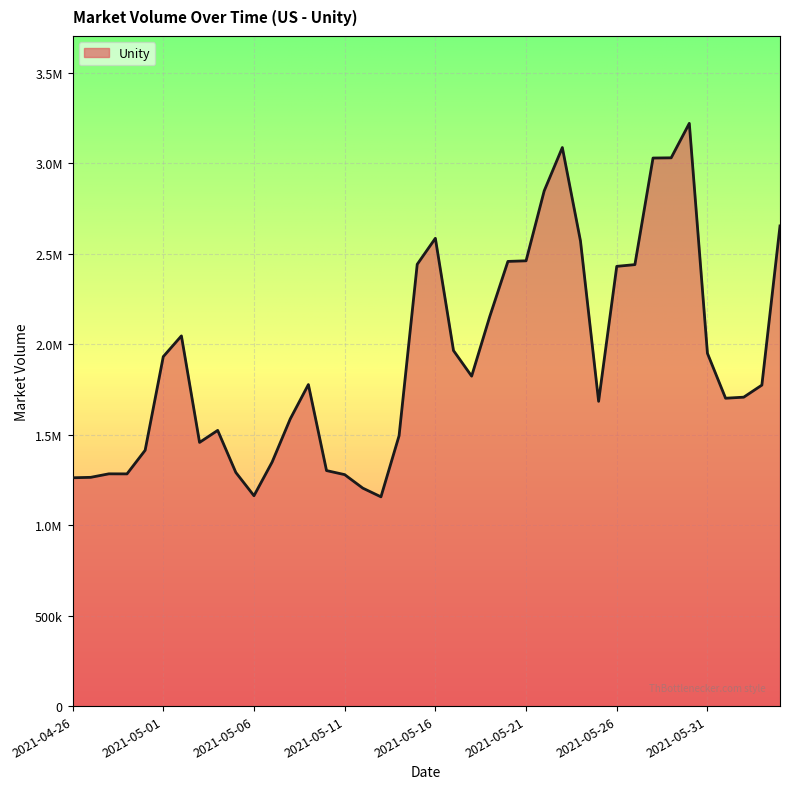

Reading left to right, what are all the values shown in this chart?

2021-04-26=1262288	2021-04-27=1264696	2021-04-28=1284054	2021-04-29=1283756	2021-04-30=1414280	2021-05-01=1932007	2021-05-02=2046666	2021-05-03=1457782	2021-05-04=1524250	2021-05-05=1291641	2021-05-06=1162999	2021-05-07=1348943	2021-05-08=1587607	2021-05-09=1777672	2021-05-10=1302034	2021-05-11=1279648	2021-05-12=1204931	2021-05-13=1156903	2021-05-14=1494762	2021-05-15=2442446	2021-05-16=2586267	2021-05-17=1965545	2021-05-18=1824113	2021-05-19=2154135	2021-05-20=2458442	2021-05-21=2461722	2021-05-22=2848448	2021-05-23=3087967	2021-05-24=2571543	2021-05-25=1684927	2021-05-26=2431123	2021-05-27=2440686	2021-05-28=3029967	2021-05-29=3031128	2021-05-30=3221651	2021-05-31=1950304	2021-06-01=1702047	2021-06-02=1707880	2021-06-03=1774573	2021-06-04=2654558